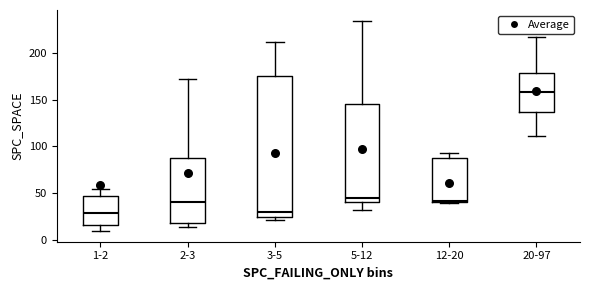

Comparing the boxes themselves (not the whiskers), which one is the tallest?

3-5